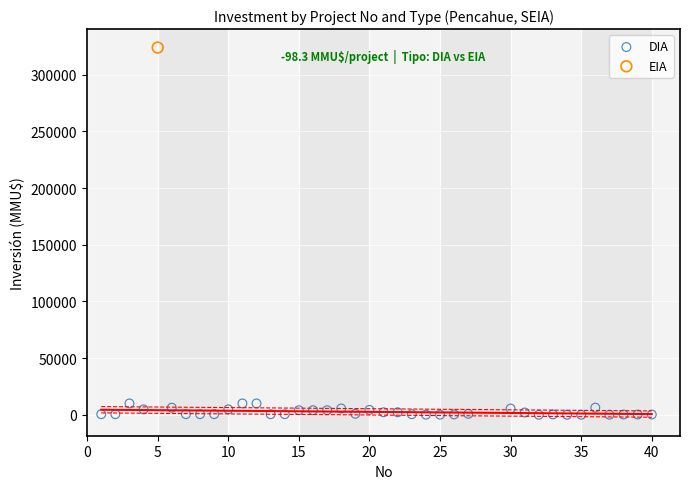

What are all the series names shown in the legend?

DIA, EIA